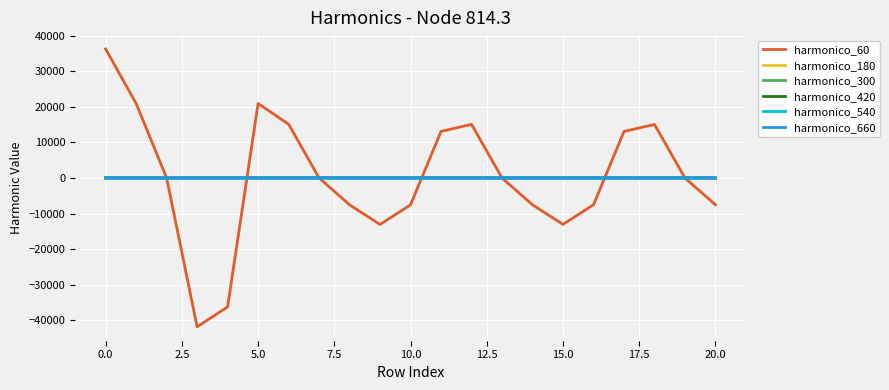

What is the highest value of the harmonico_660 series?

2.0